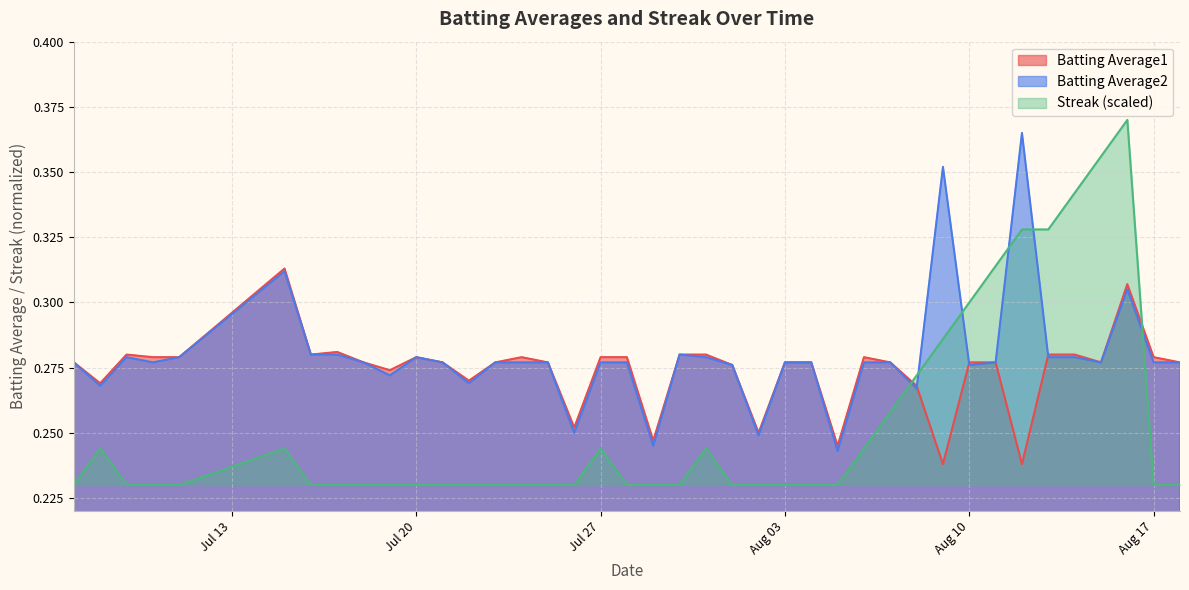

List the series in order of their overall mean, lowest first.

Streak (scaled), Batting Average1, Batting Average2